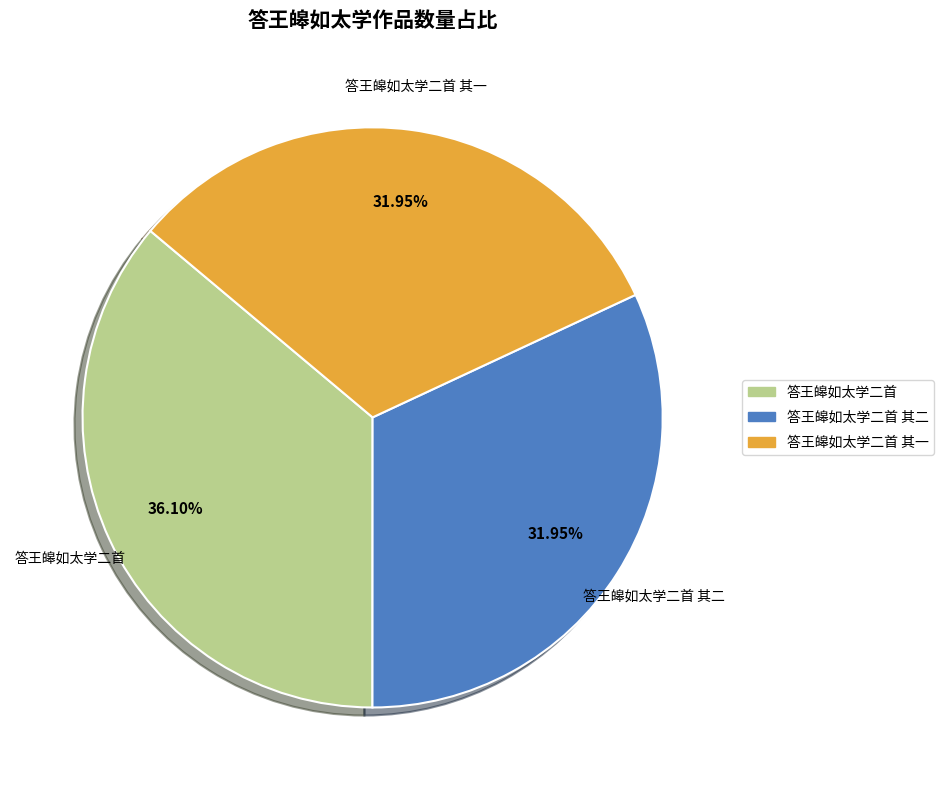

Is it true that 答王皞如太学二首 其二 is 37% of the pie?

False